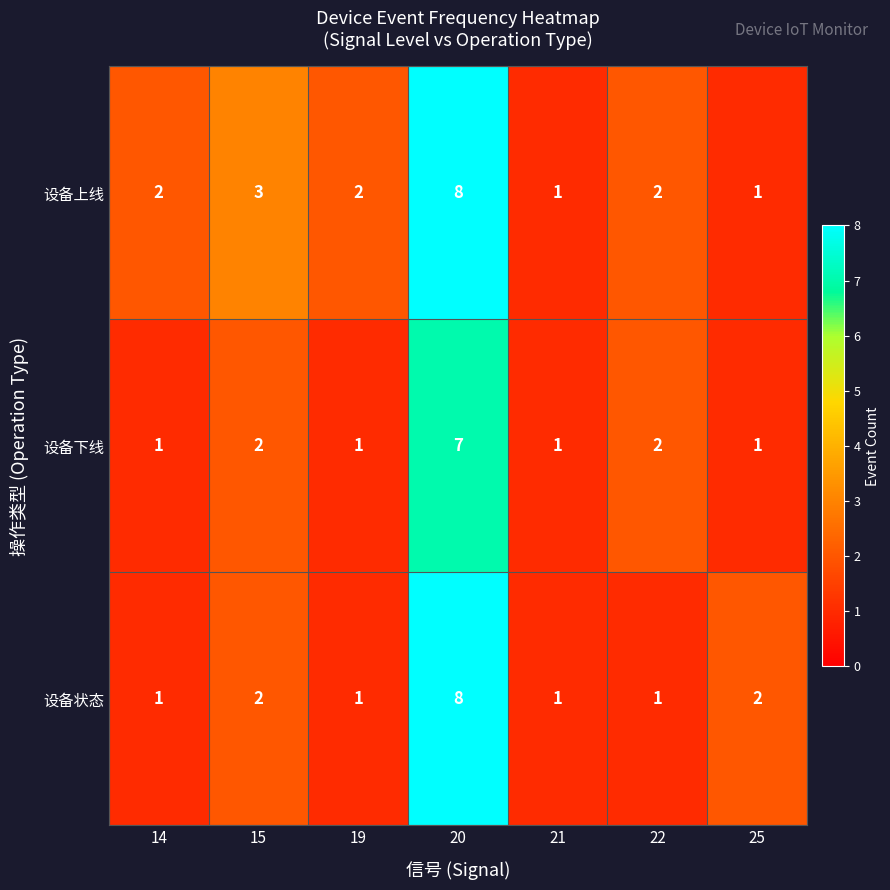

How many 设备上线 values are between 1 and 3?

6